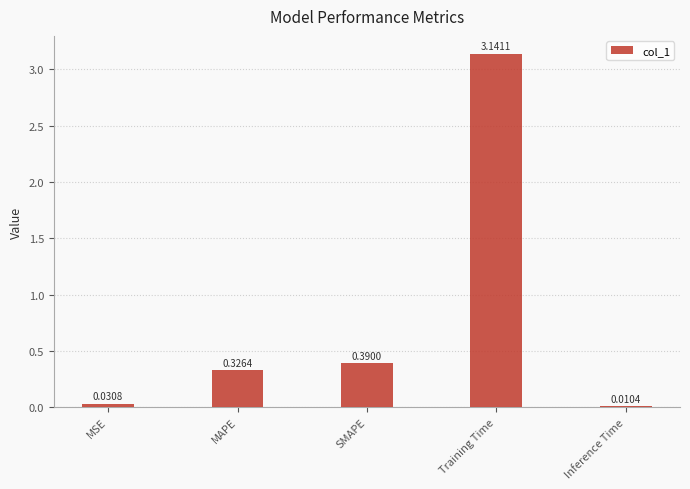

What is the sum of all values?

3.9